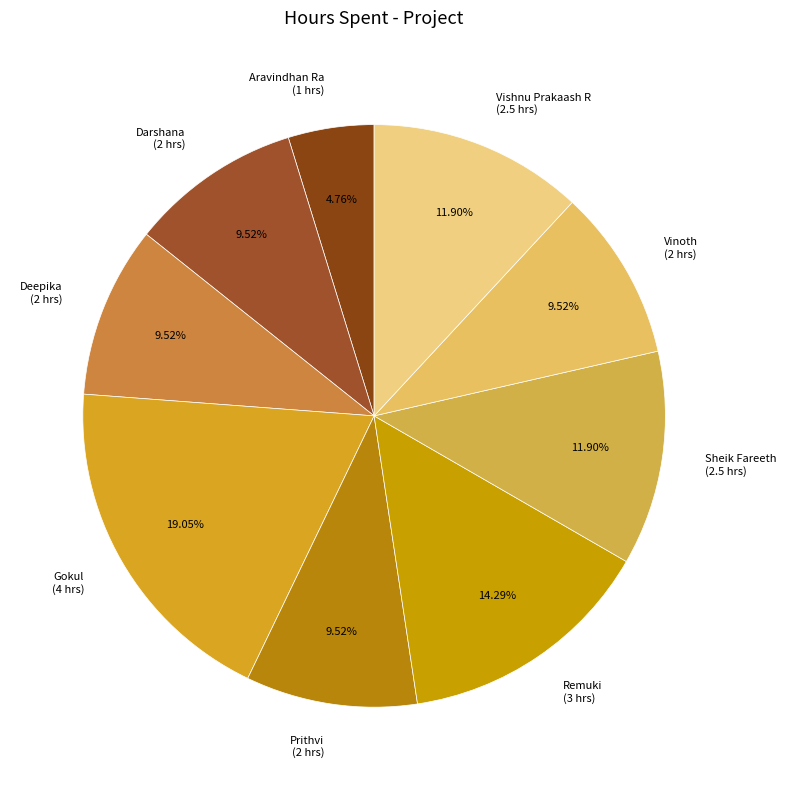

How many slices are in this pie chart?

9